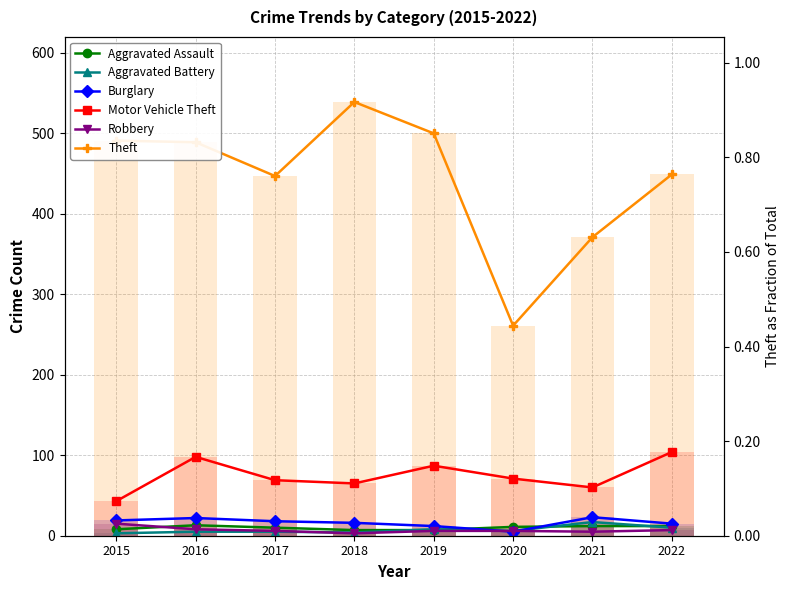

How many bars are there in each group?

6